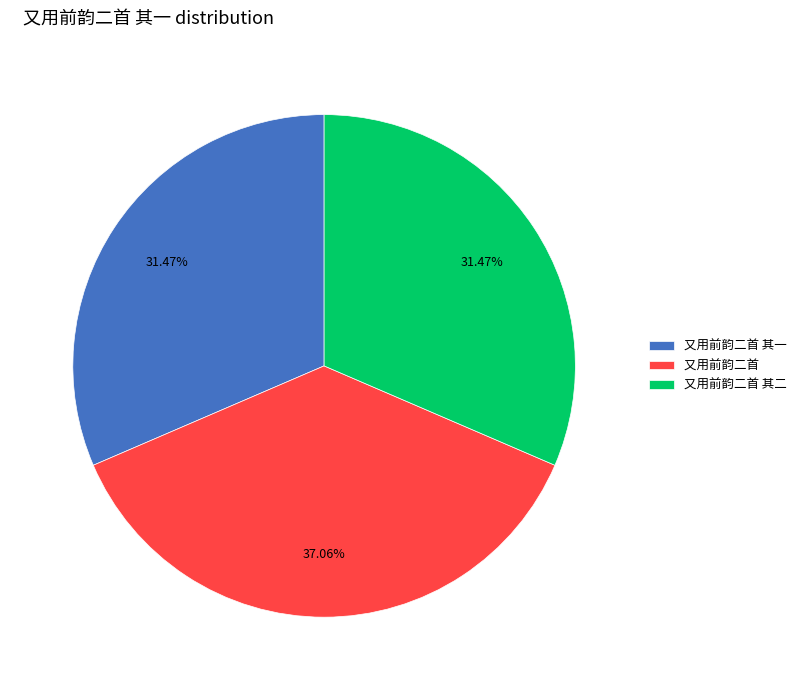

How many segments does this pie chart have?

3